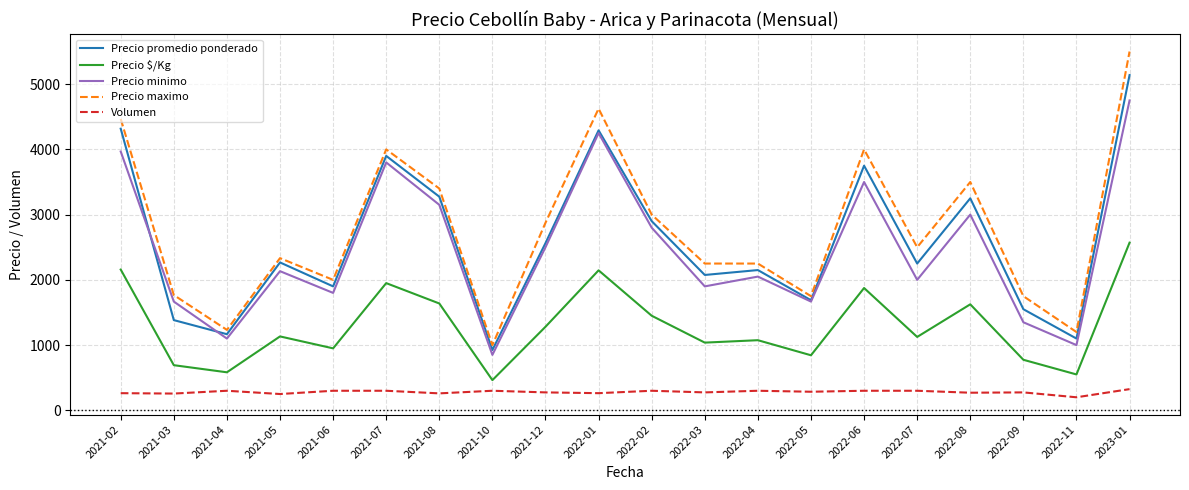

The value of Precio $/Kg at 2022-08 is 2510. True or false?

False